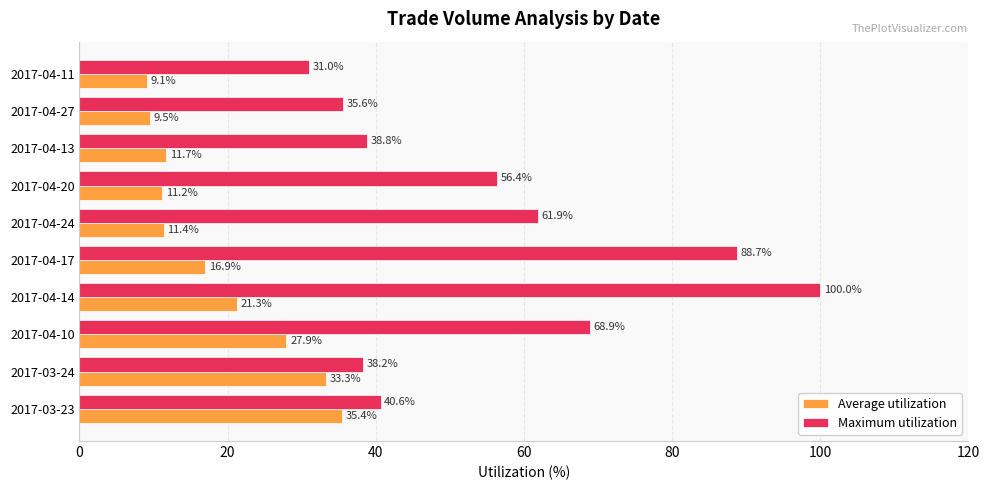

Which category has the highest value across all series?

2017-04-14